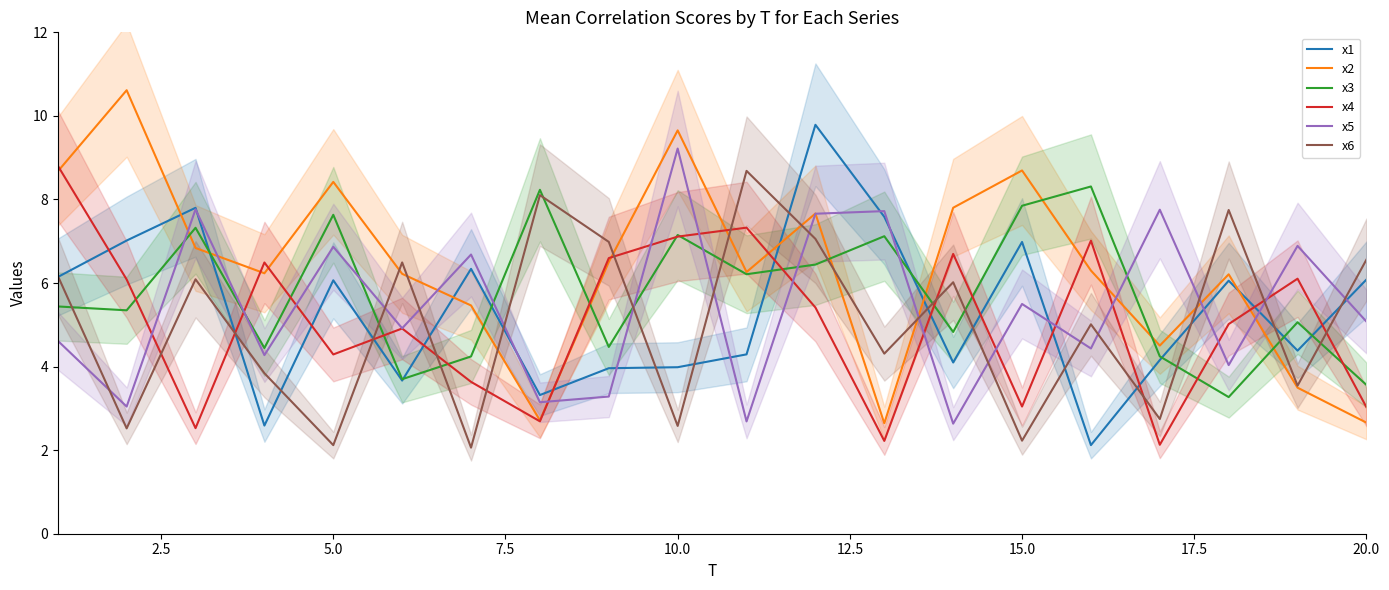

What is the highest value of the x2 series?

10.6